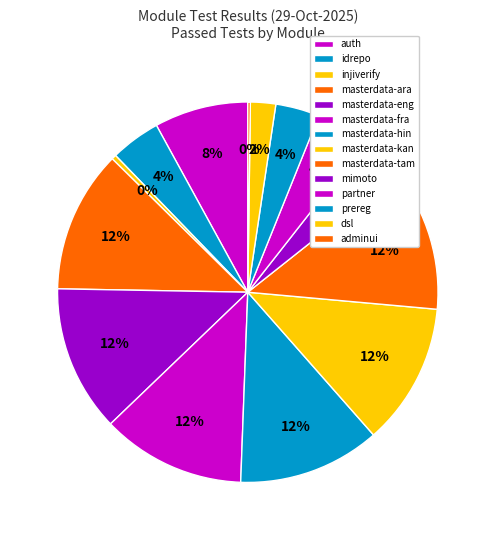

Is there a majority slice in this chart?

No